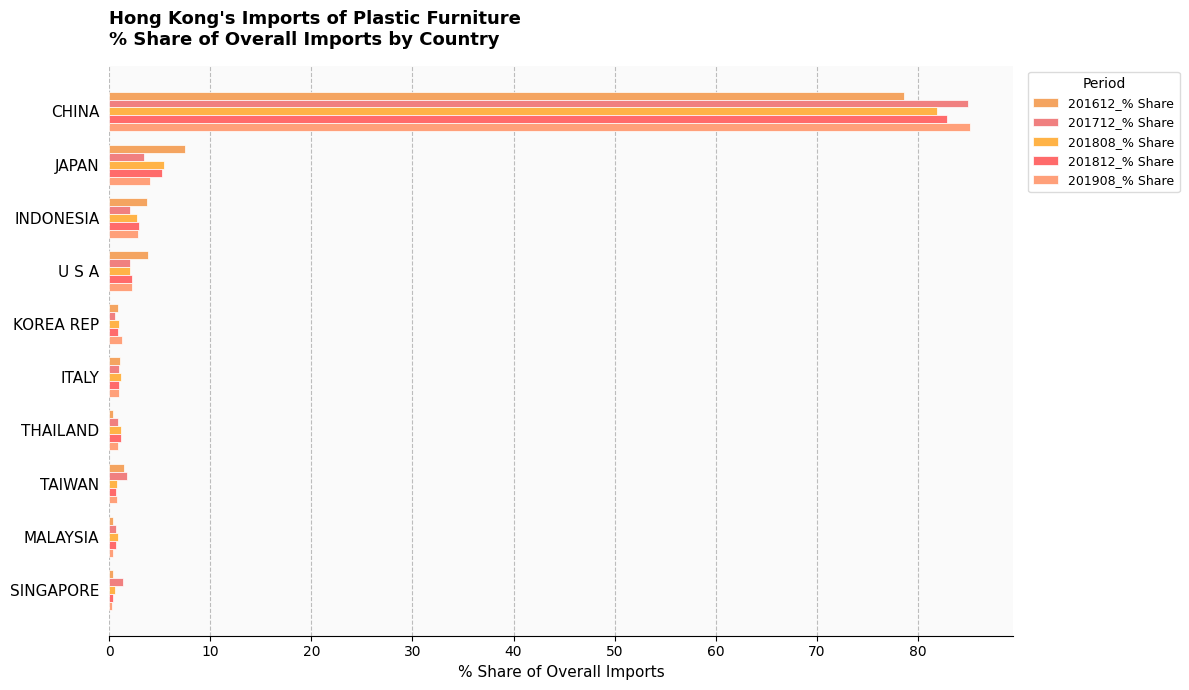

Where is 201908_% Share nearest to the value 42?

JAPAN